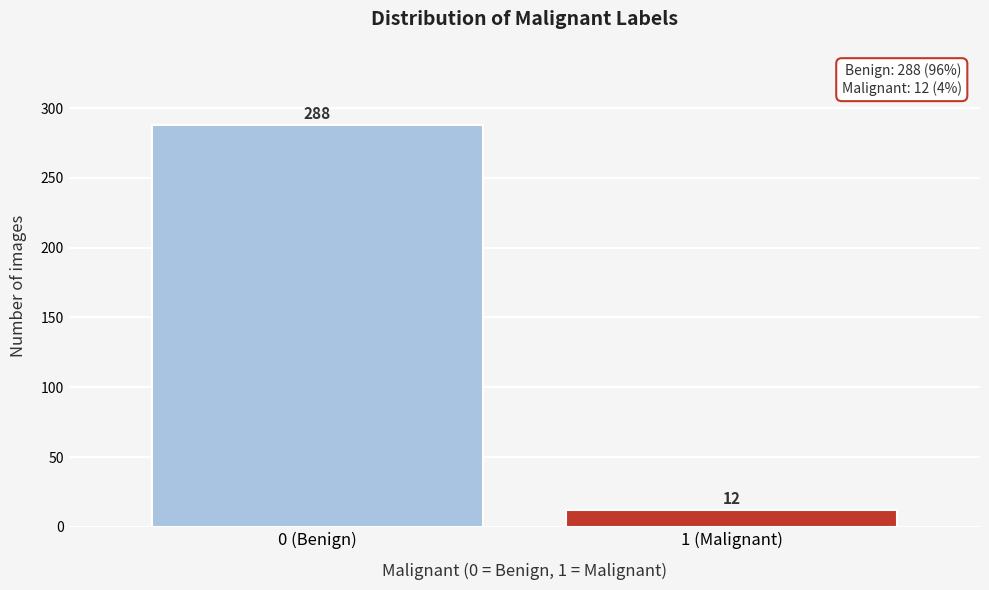

Reading left to right, transcribe all the data shown in this chart.

288	12